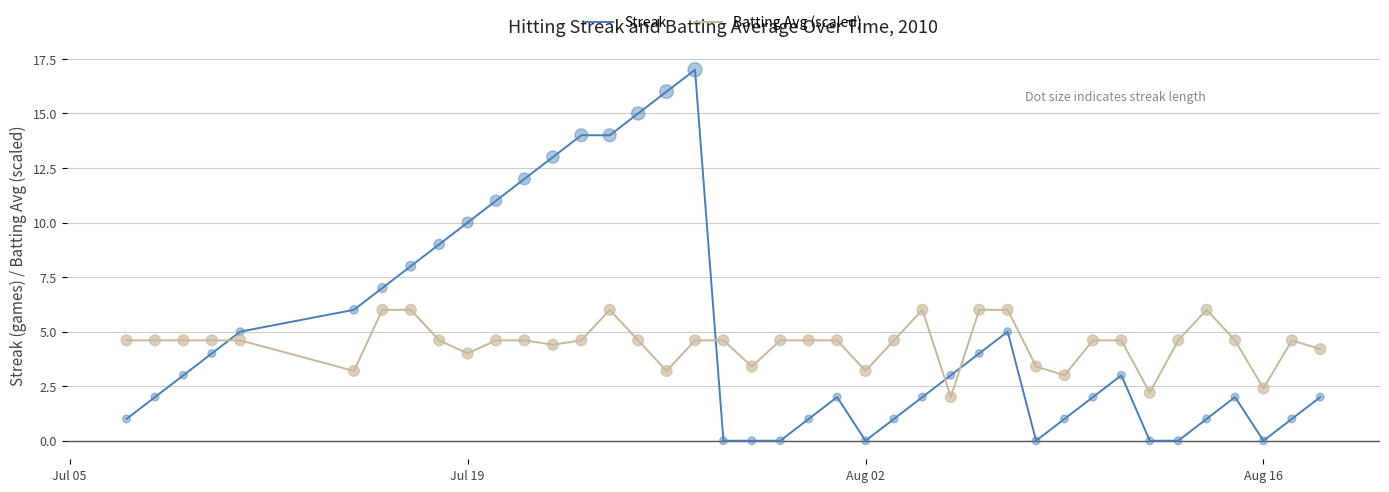

Rank the series by their maximum value, from lowest to highest.

Batting Avg (scaled), Streak